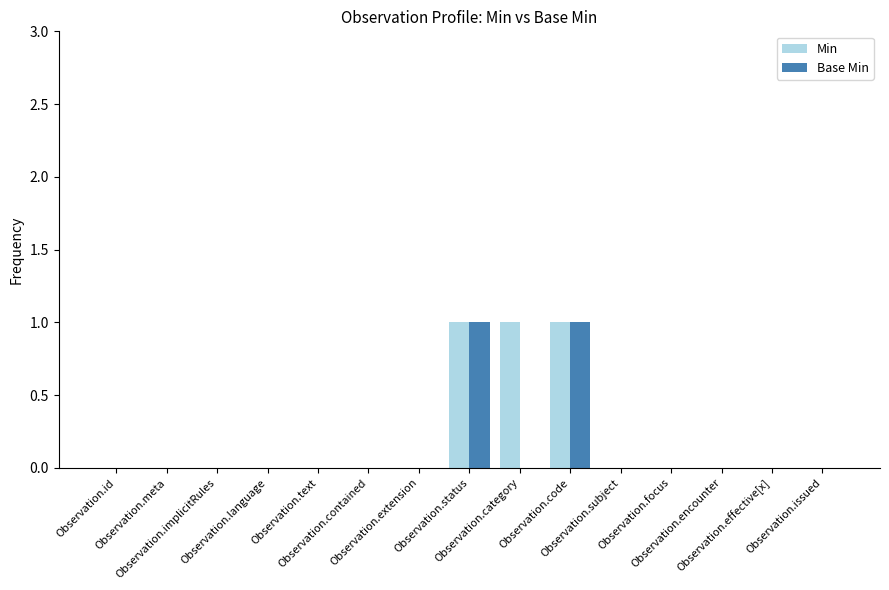

What is the sum of all Min values?

3